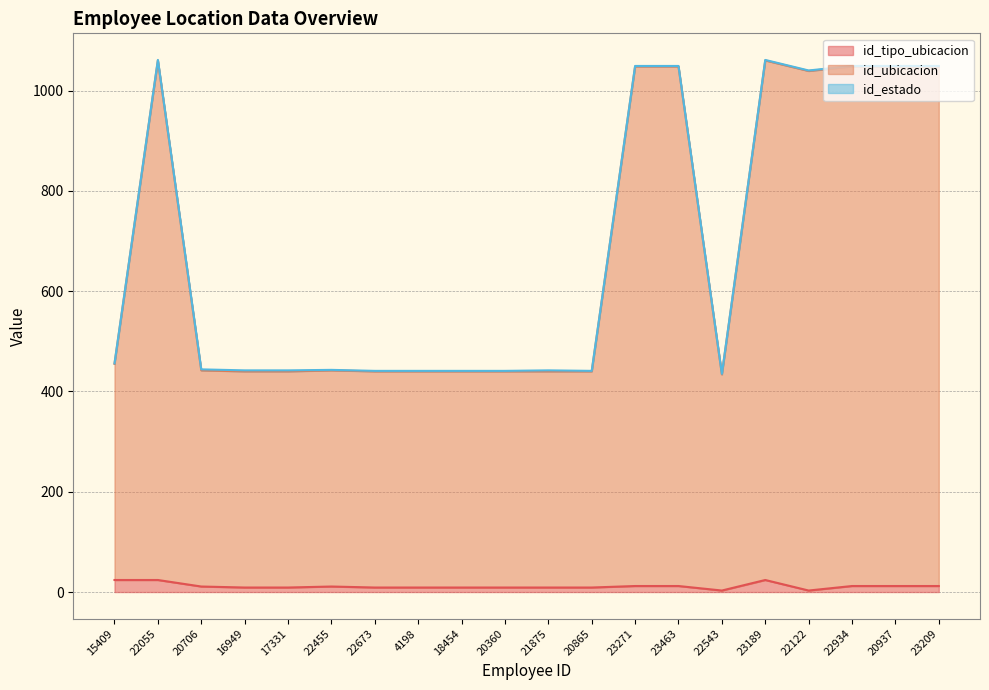

Between 16949 and 4198, which is larger?

16949